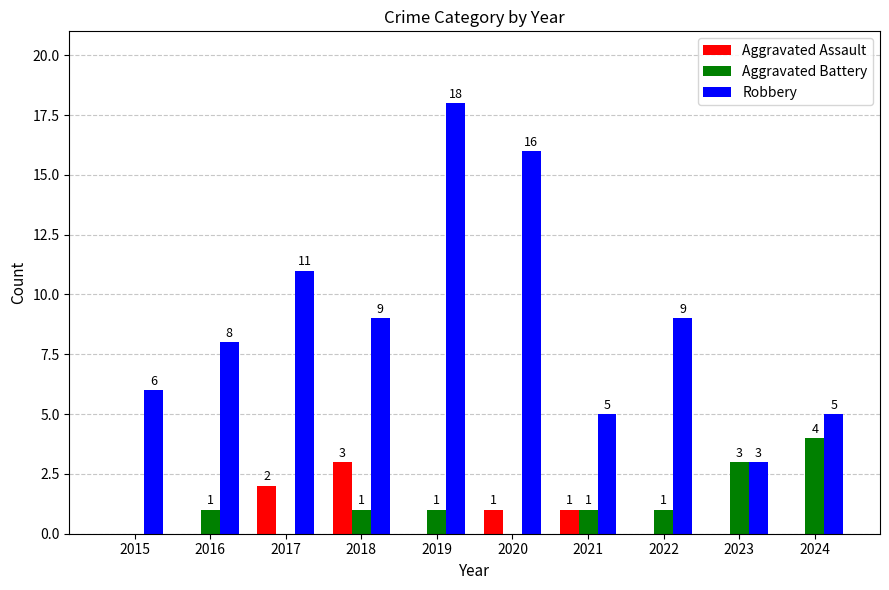

At which category is the sum across all series the highest?

2019